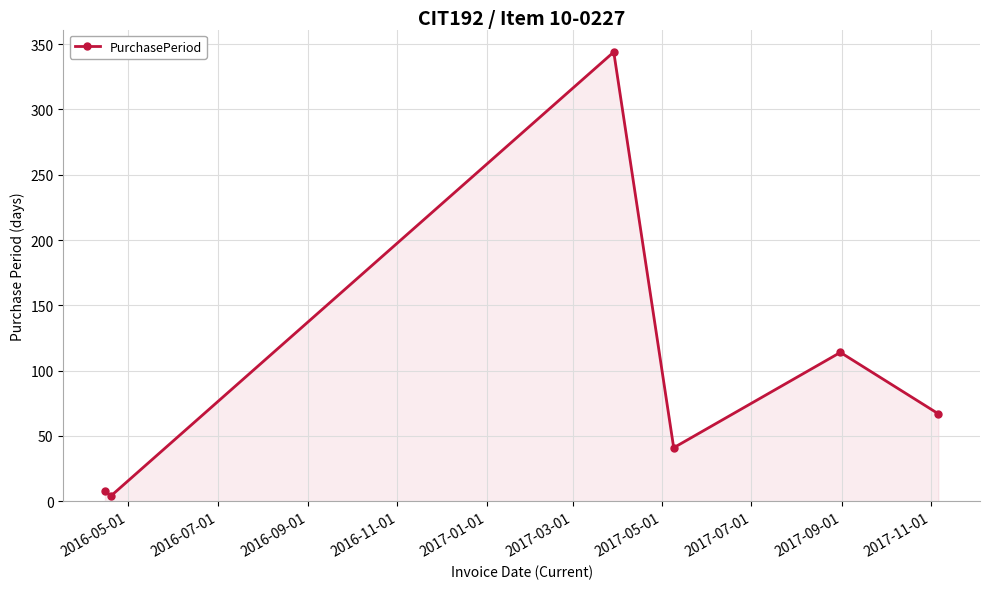

What is the average value?

96